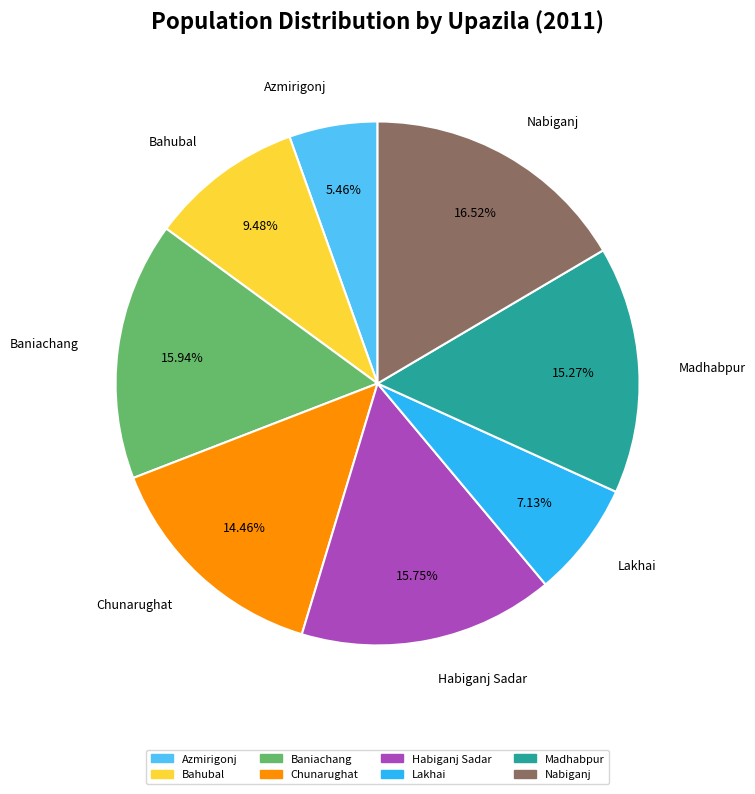

How many slices are in this pie chart?

8